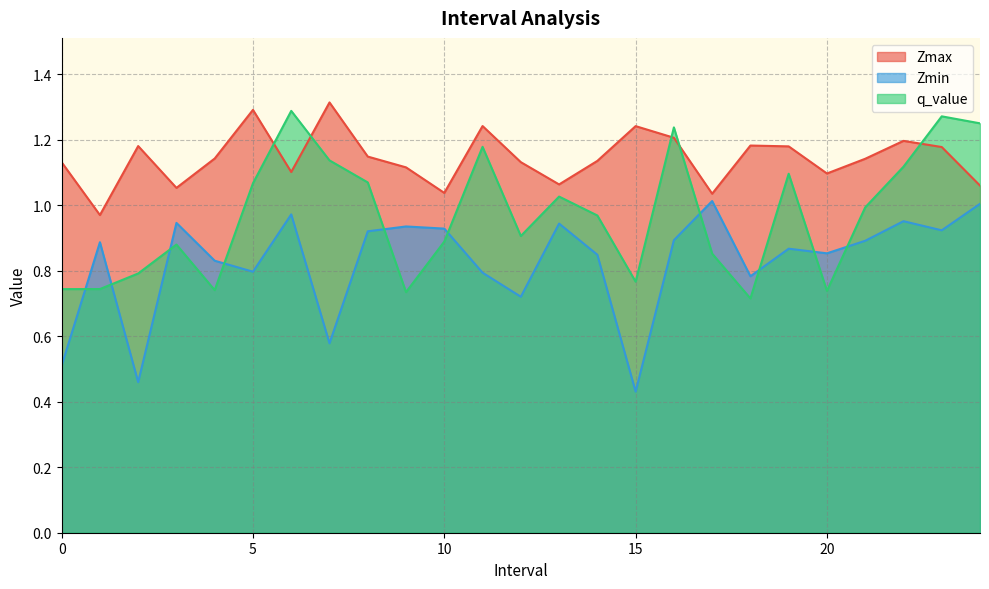

In Zmax, how many points are higher than both neighbors (excluding endpoints)?

7